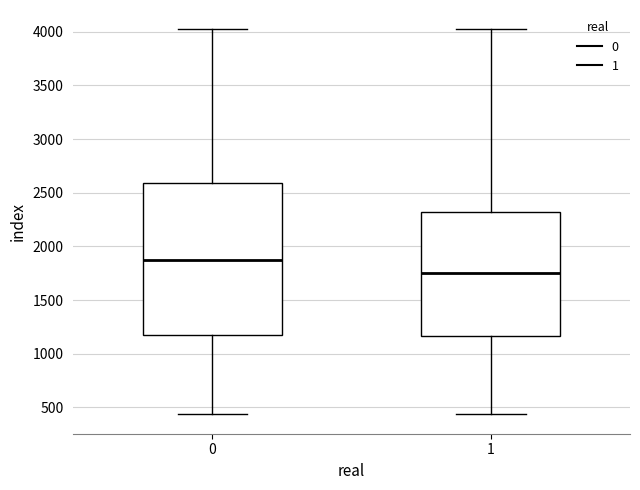

Comparing the boxes themselves (not the whiskers), which one is the tallest?

0